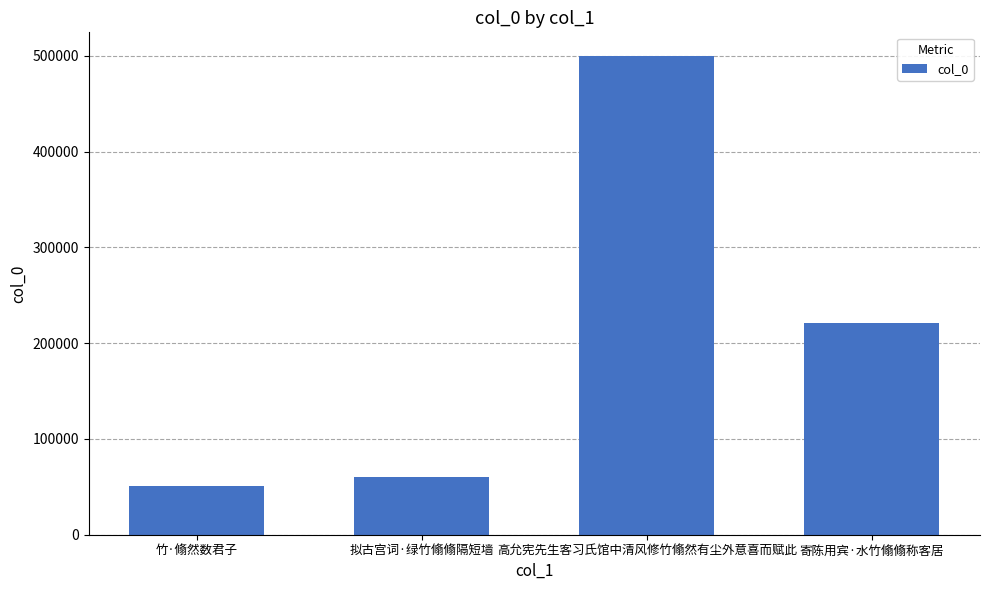

Rank the categories by value from lowest to highest.

竹·翛然数君子, 拟古宫词·绿竹翛翛隔短墙, 寄陈用宾·水竹翛翛称客居, 高允宪先生客习氏馆中清风修竹翛然有尘外意喜而赋此